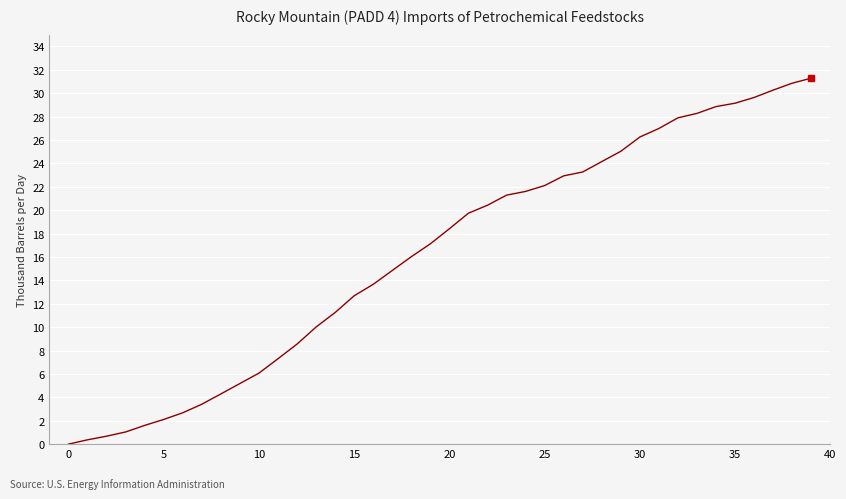

What is the difference between the maximum and minimum values?

31.3